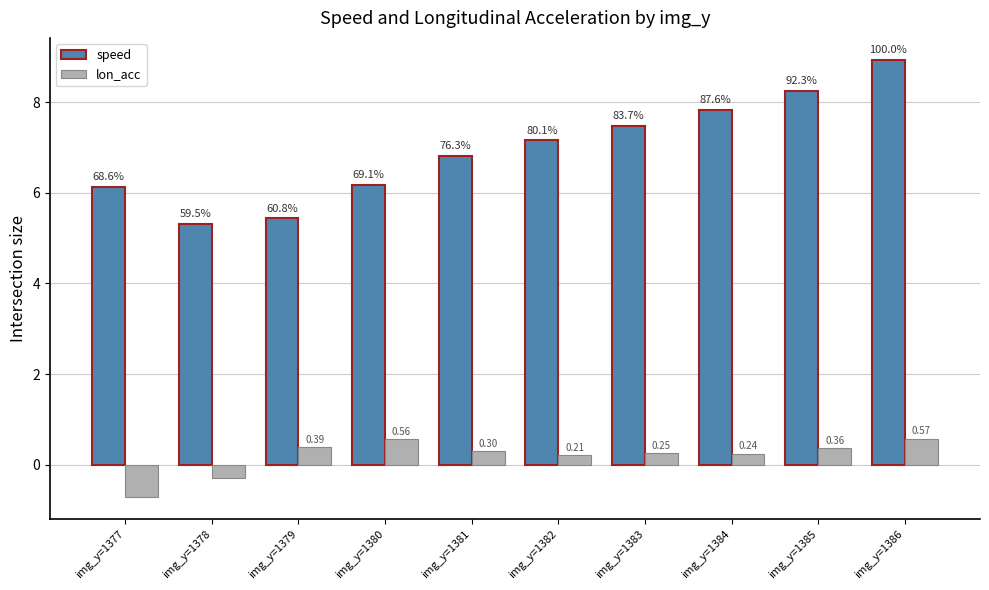

How many groups of bars are there?

10